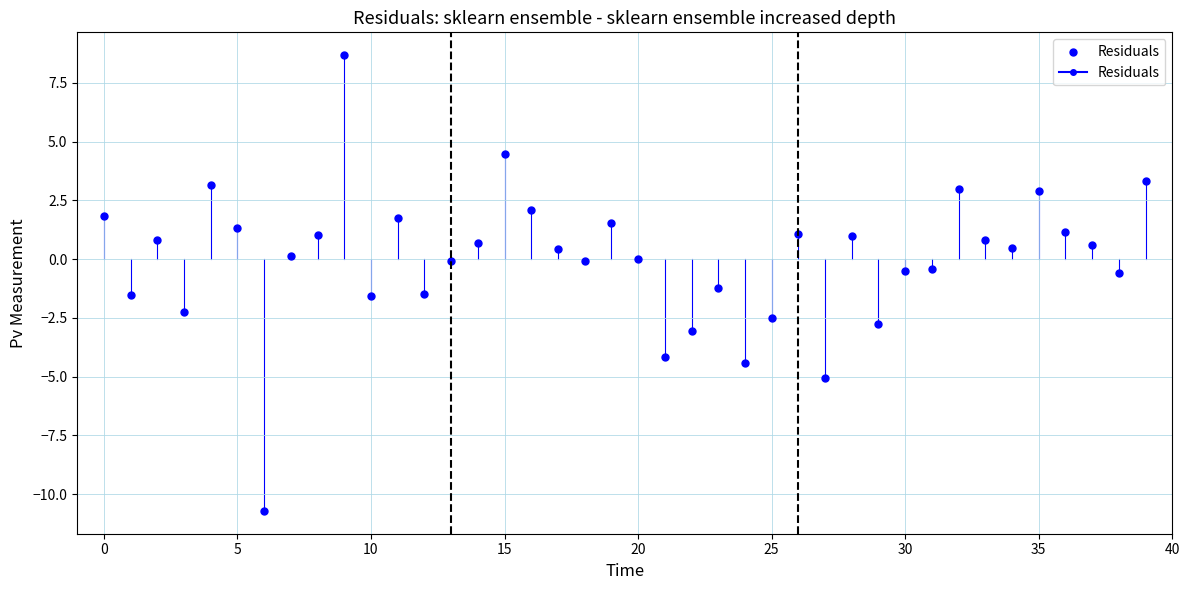

What is the range of Y values (max minus min)?

19.4